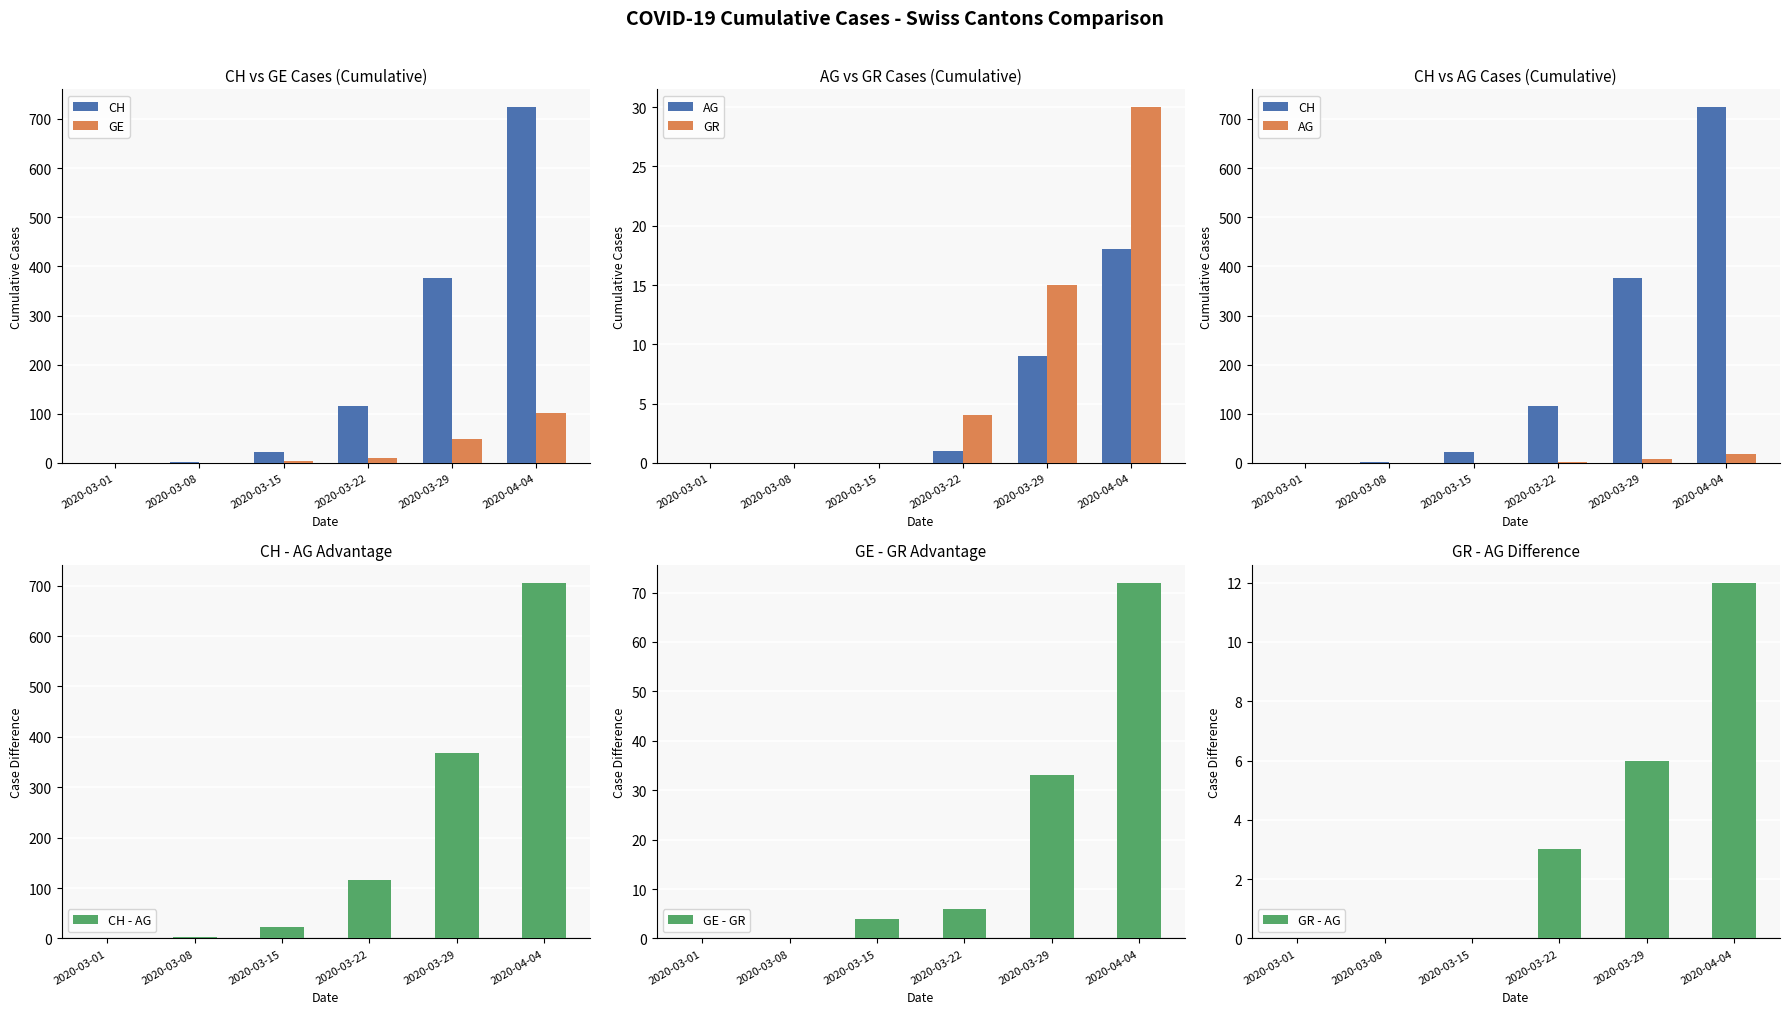

What is the total value across all series at 2020-04-04?

874